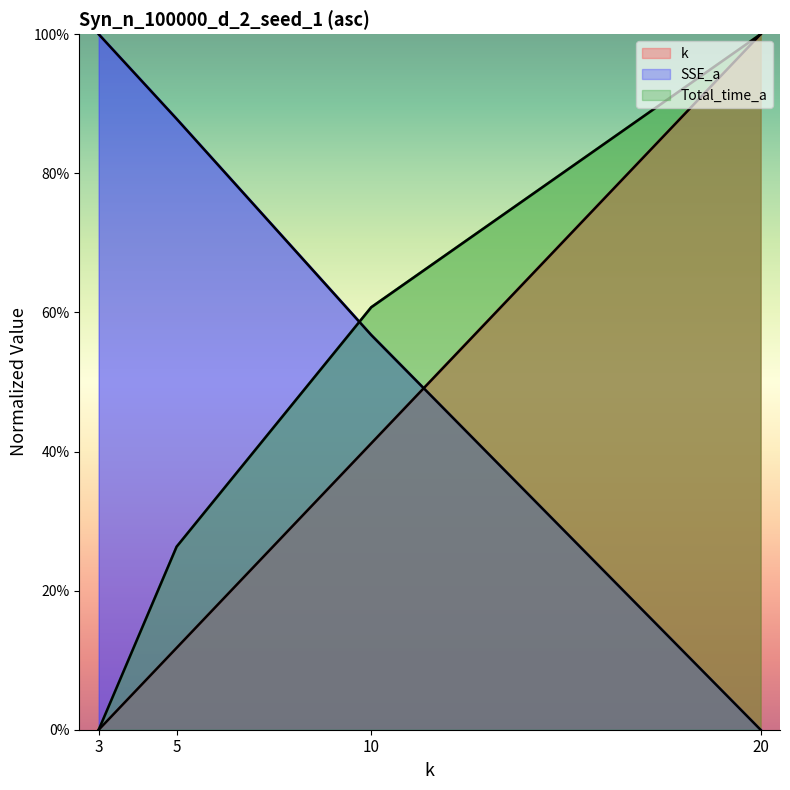

How many data points does each series have?

4